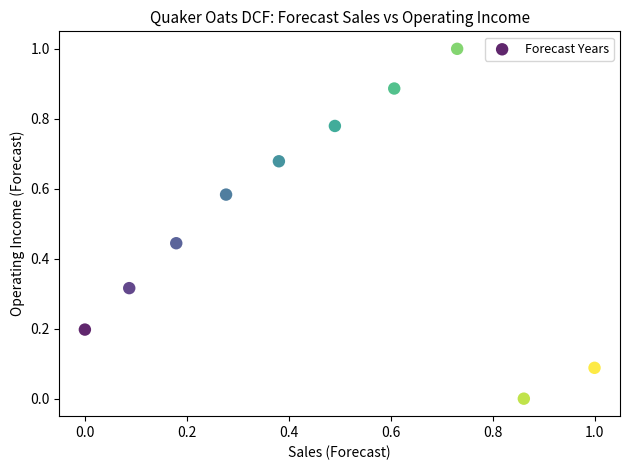

What is the average X value?

0.5